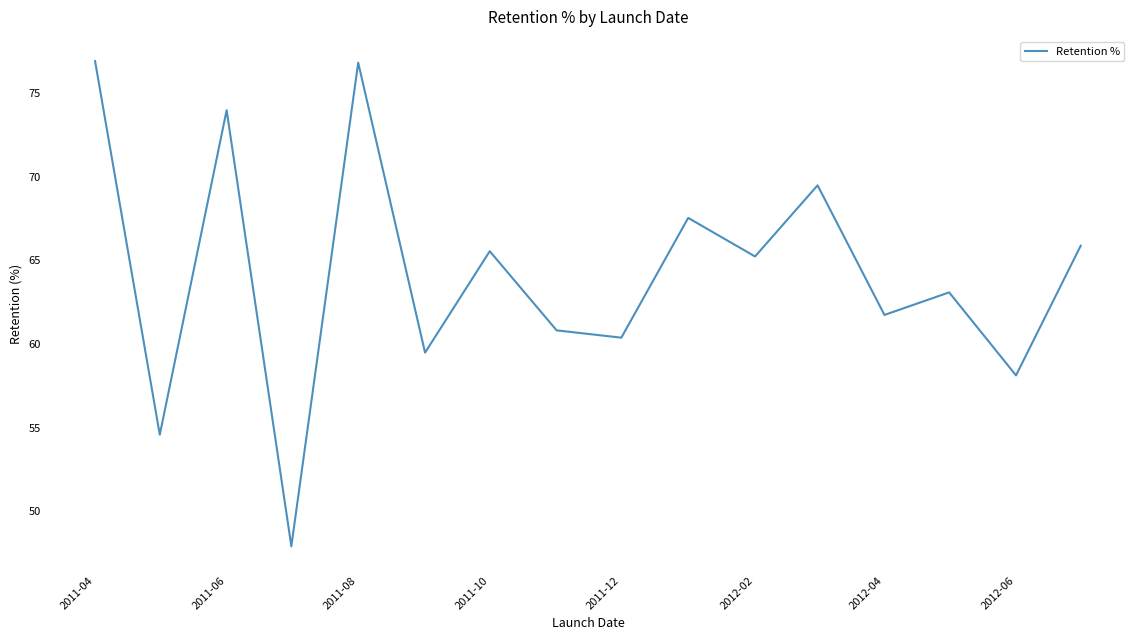

What is the greatest value displayed?

76.9